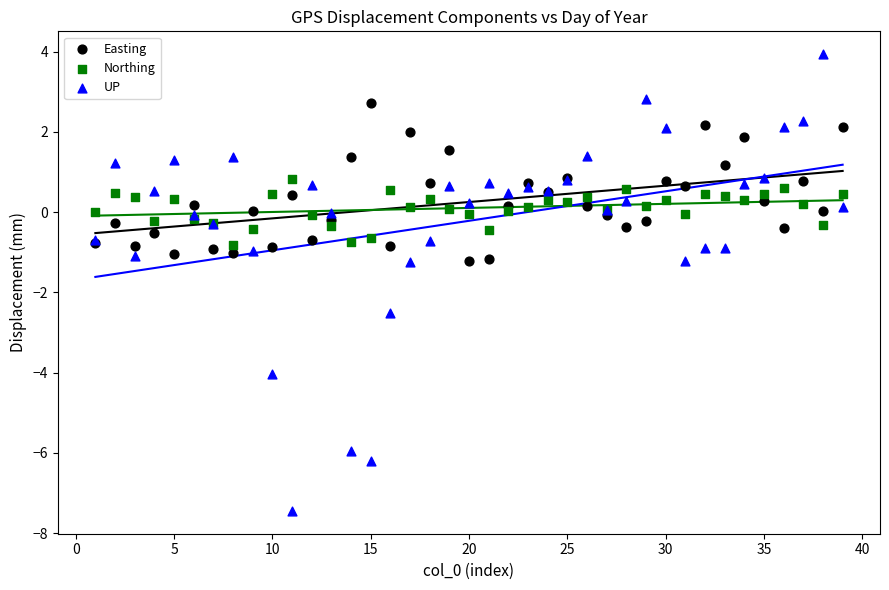

Which series reaches the maximum Y coordinate?

UP